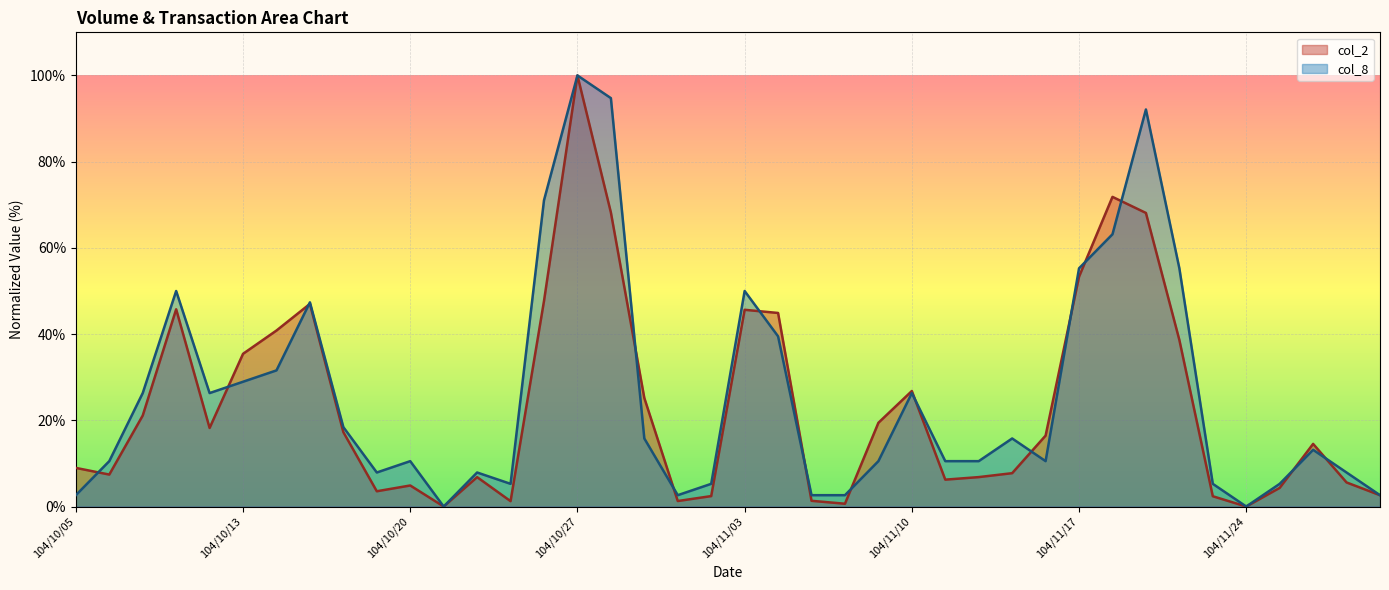

True or false: col_2 and col_8 intersect in this chart.

True